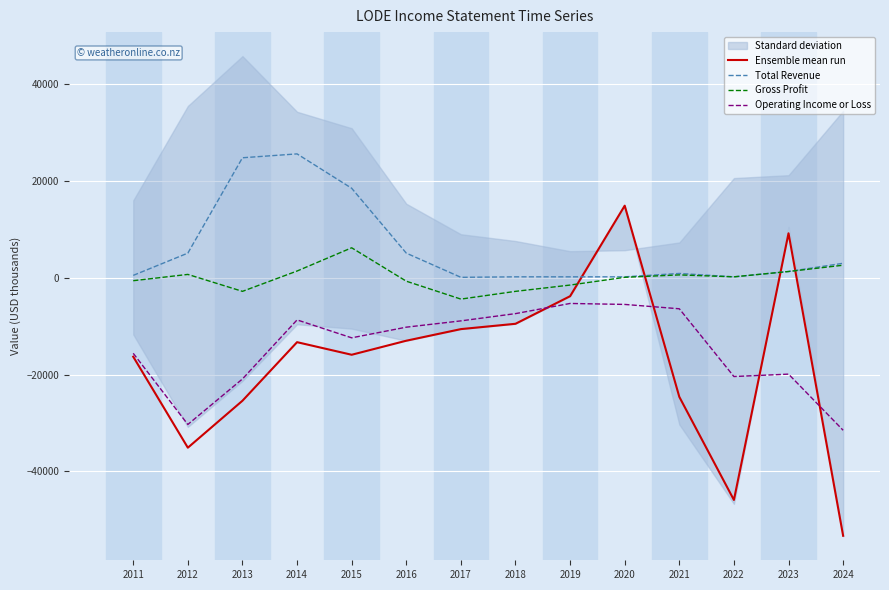

The Operating Income or Loss series shows -7400 at 2018. True or false?

True